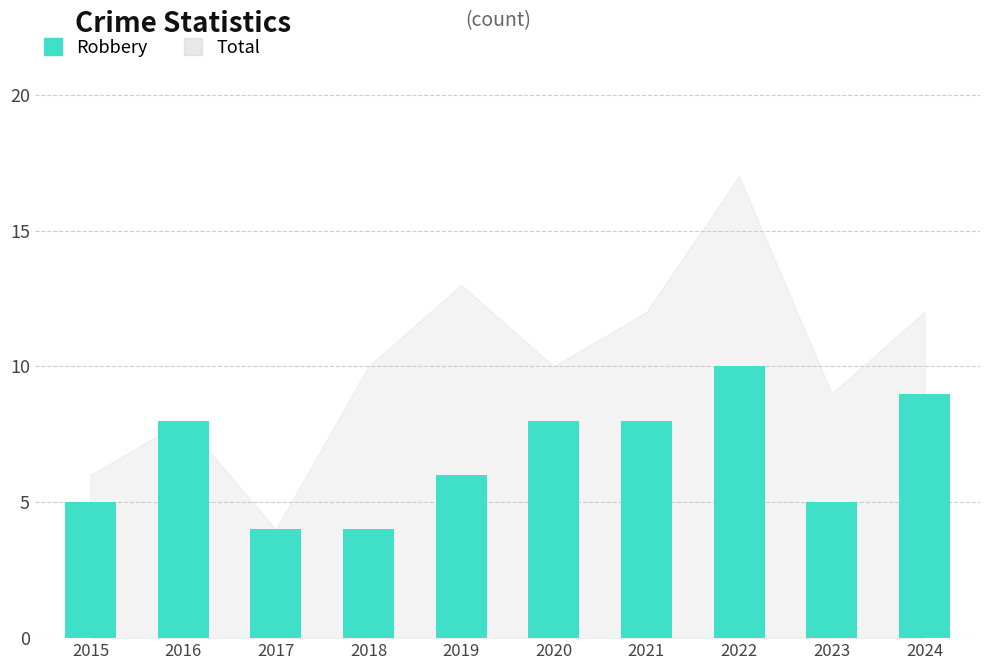

At which category does the chart reach its peak across all series?

2022